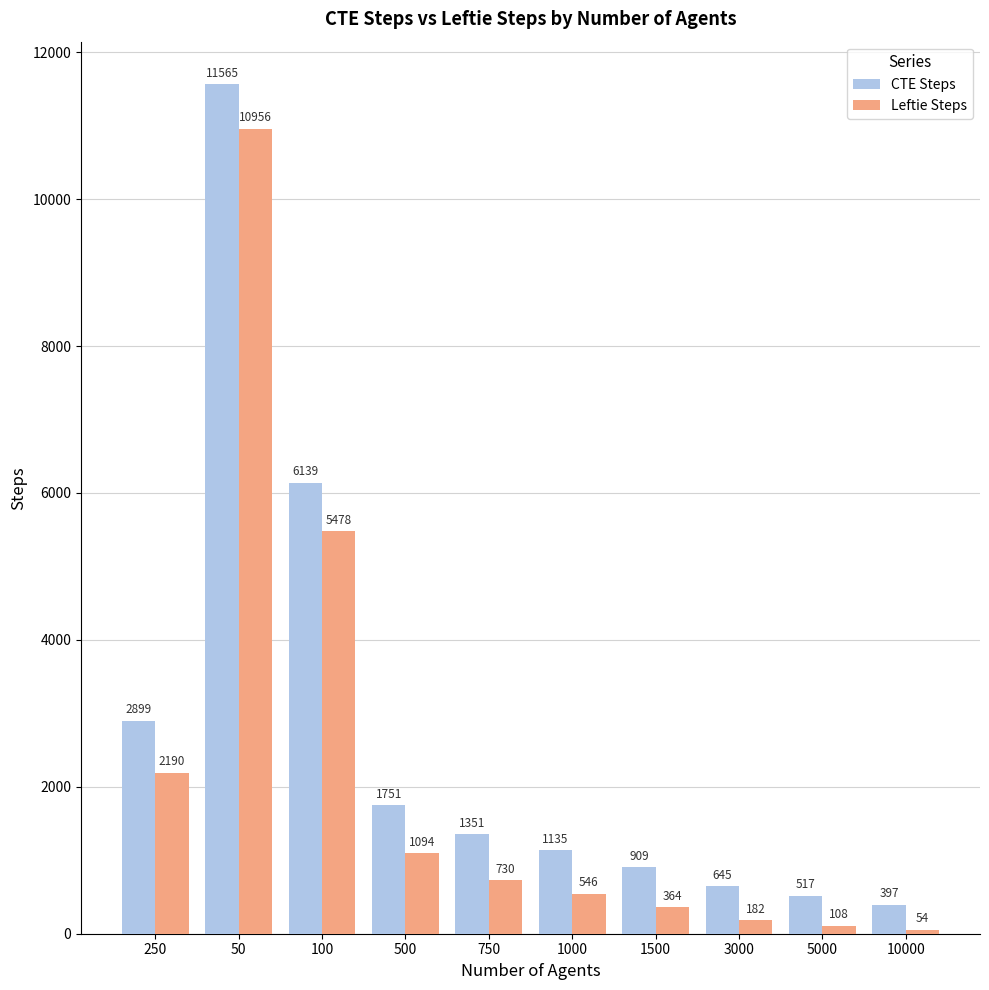

Which label corresponds to the smallest value in the chart?

10000